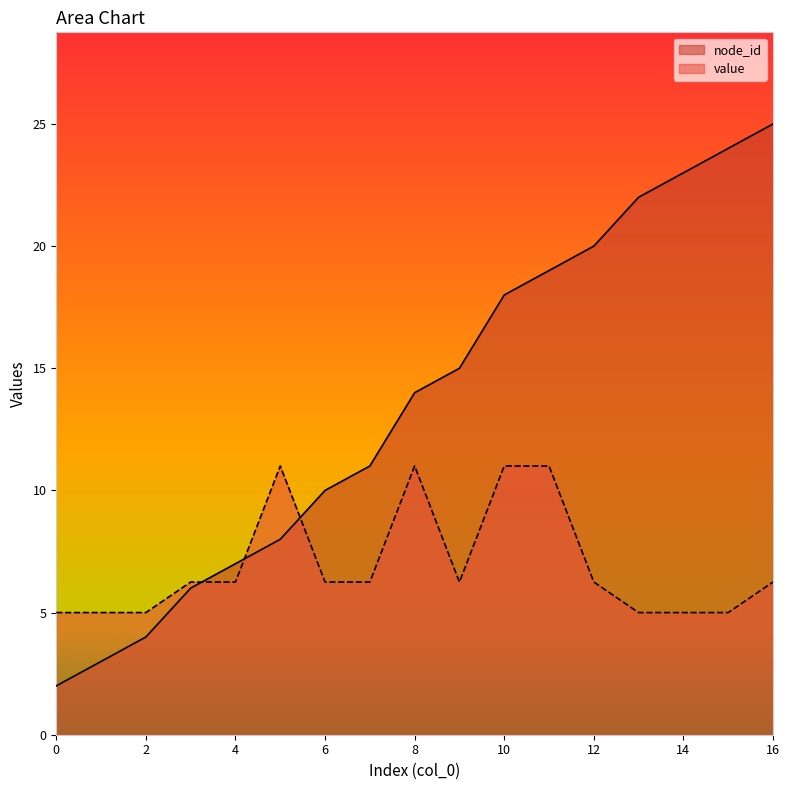

True or false: value has a value of 6.2 at 9.

True